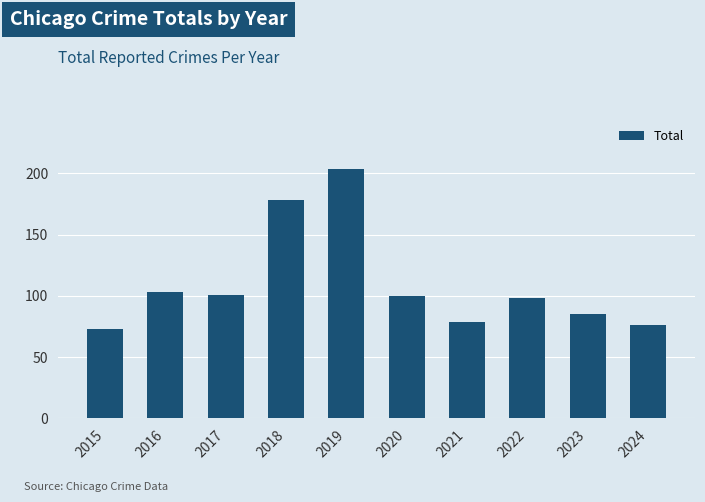

Reading left to right, transcribe all the data shown in this chart.

73	103	101	178	204	100	79	98	85	76